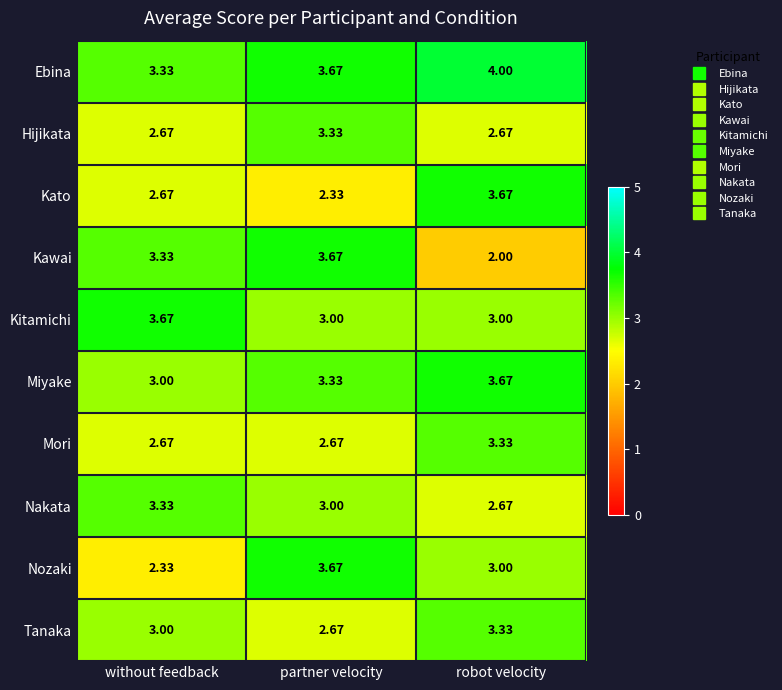

At which label is Kato closest to 3?

without feedback